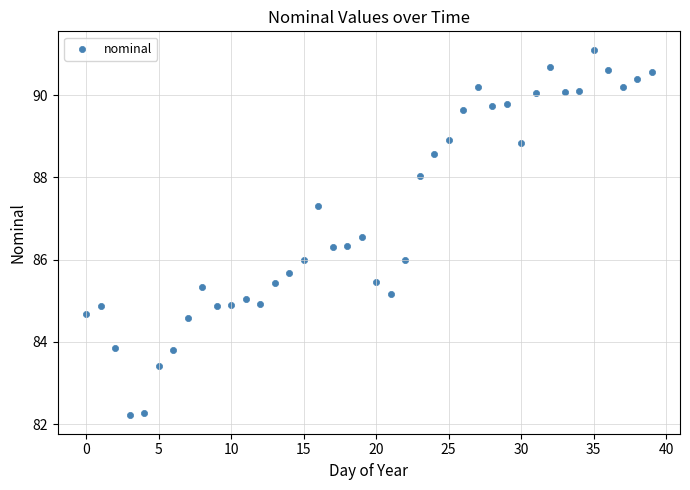

Count the number of points in this scatter plot.

40